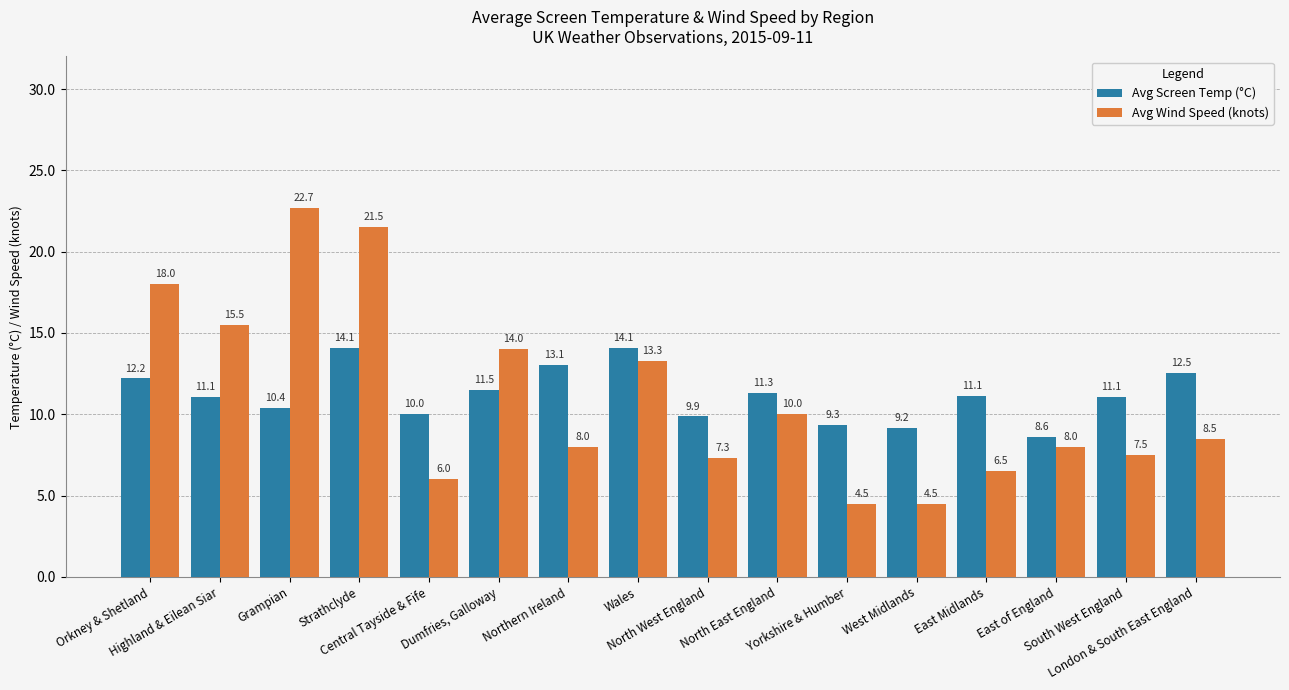

What is the maximum value shown in the chart?

22.7